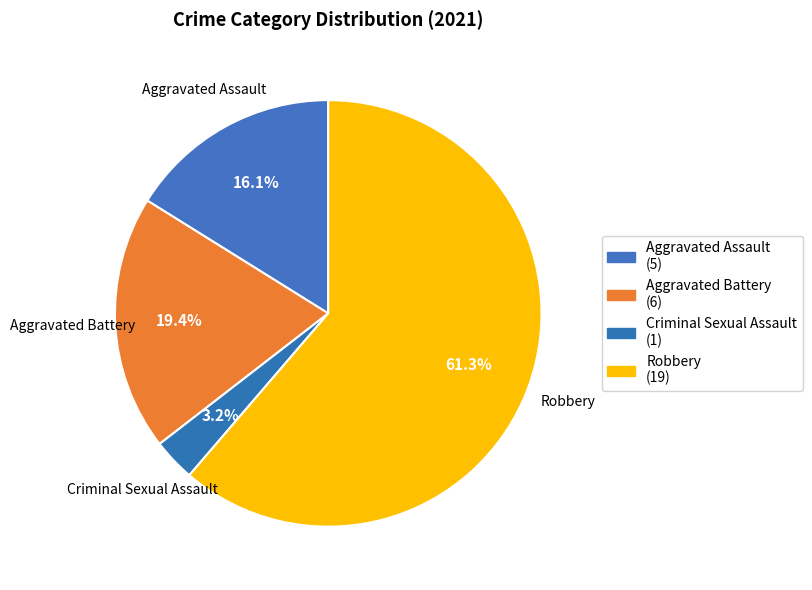

Does any single category account for the majority?

Yes